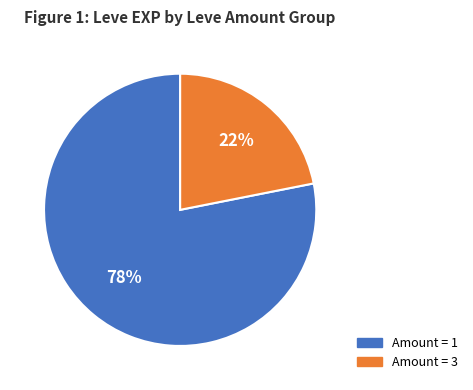

To the nearest percent, what is the difference between the largest and smallest slice percentages?

56%